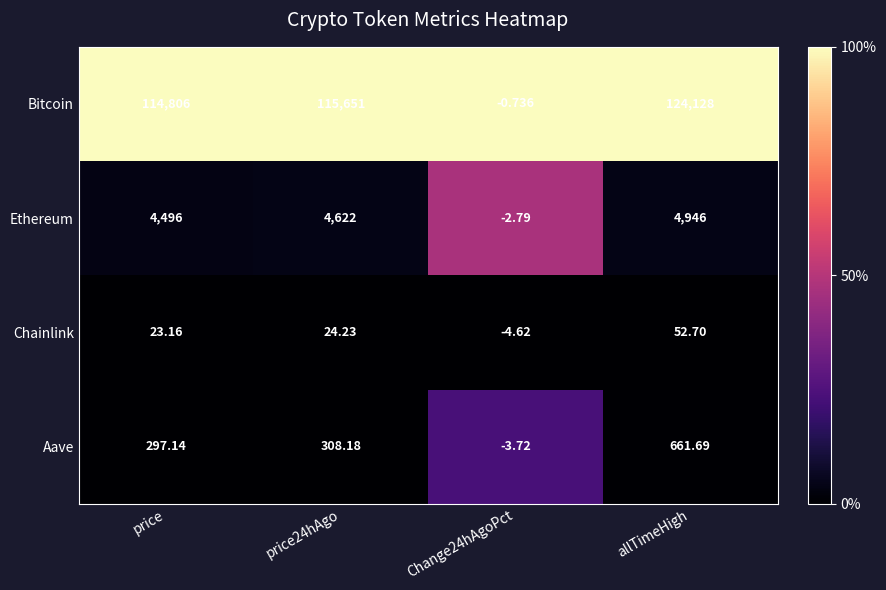

Which category has the highest value in the Bitcoin series?

allTimeHigh